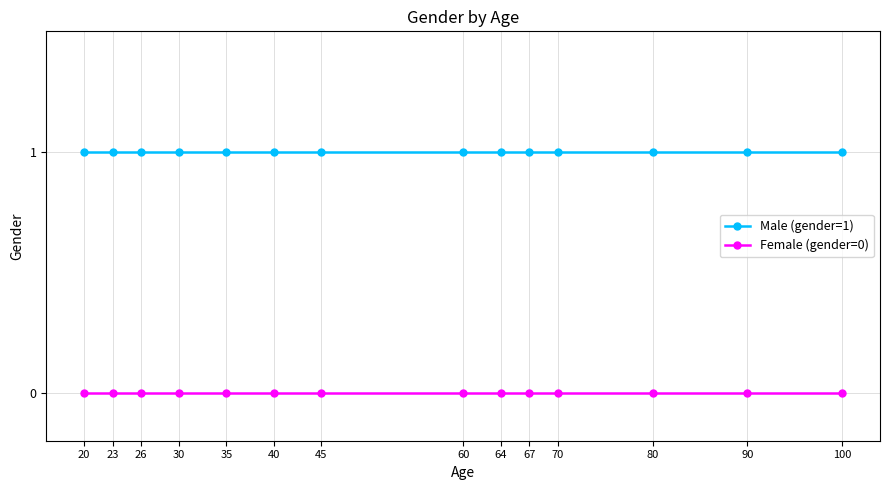

Is the value of Female (gender=0) at 20 greater than the value of Male (gender=1) at 30?

No